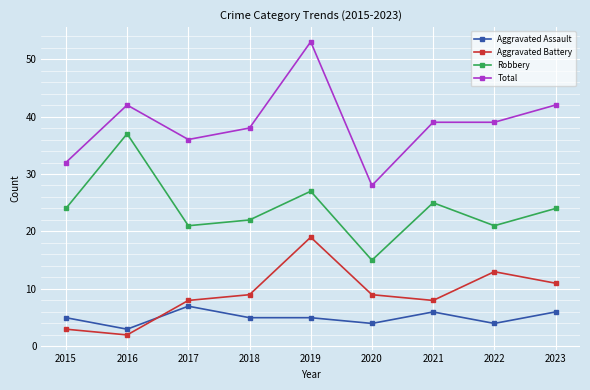

True or false: Aggravated Assault and Total intersect in this chart.

False